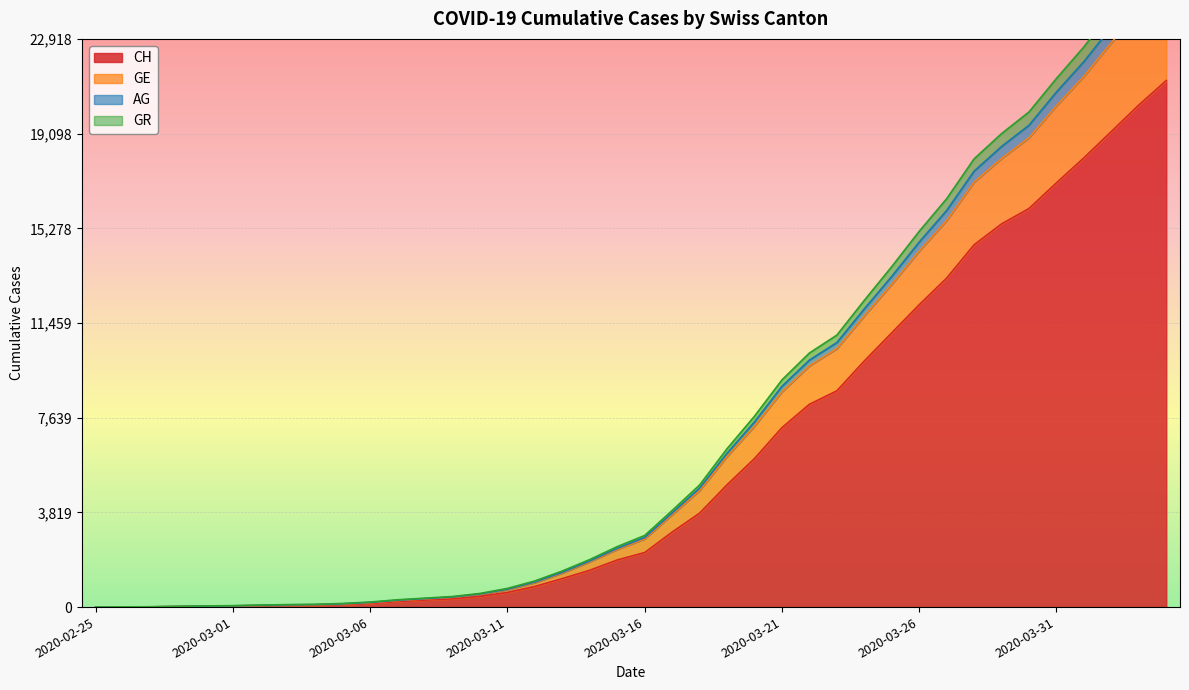

At how many categories does at least one series exceed 4275?

18